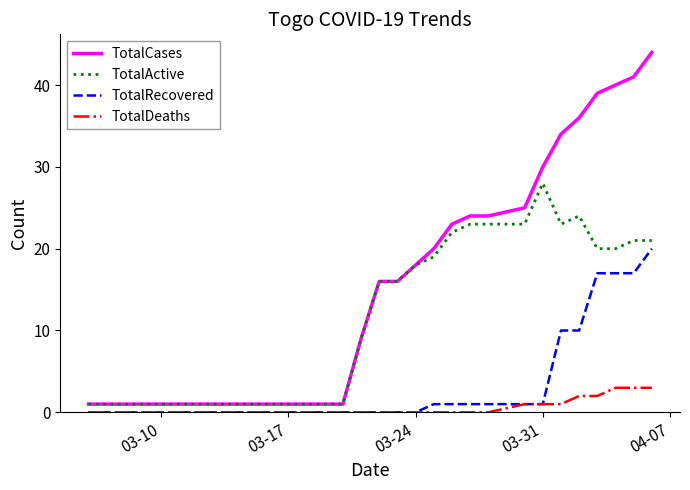

Which series has the largest total across all categories?

TotalCases